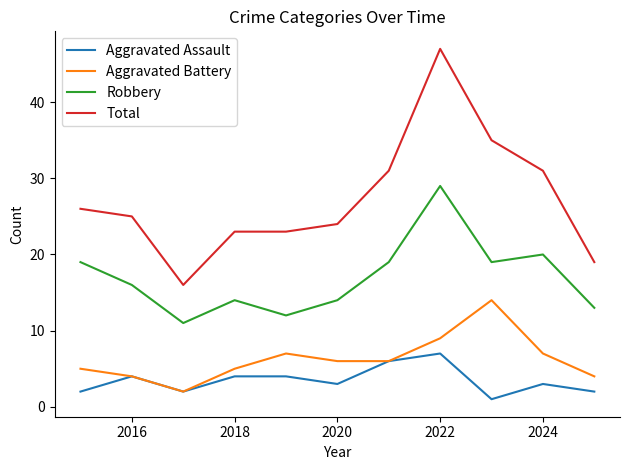

What is the highest value of the Aggravated Battery series?

14